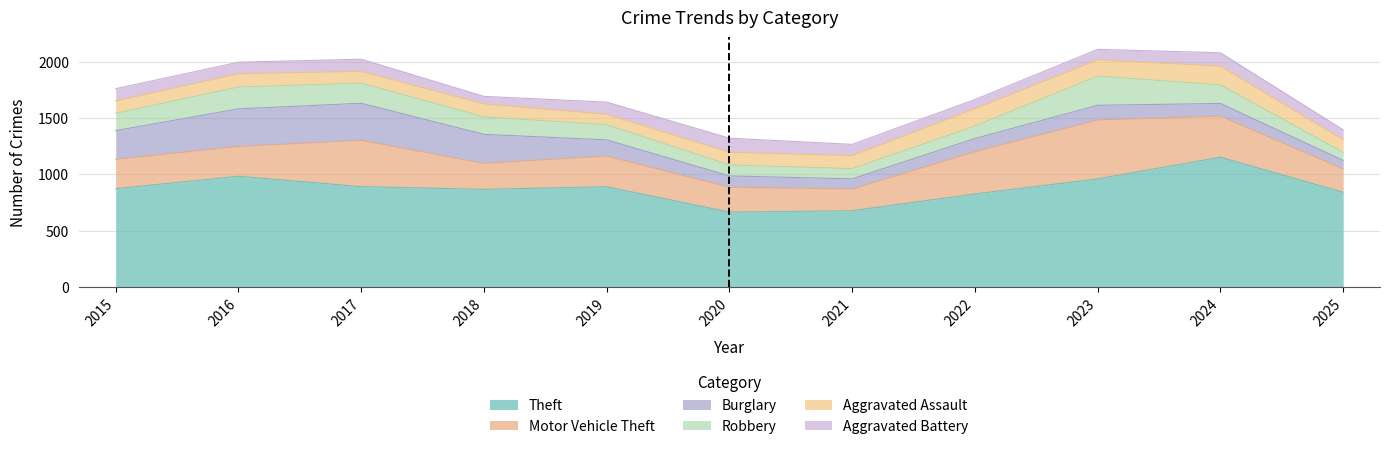

Read the Burglary value at 2018, to the nearest 50.

250